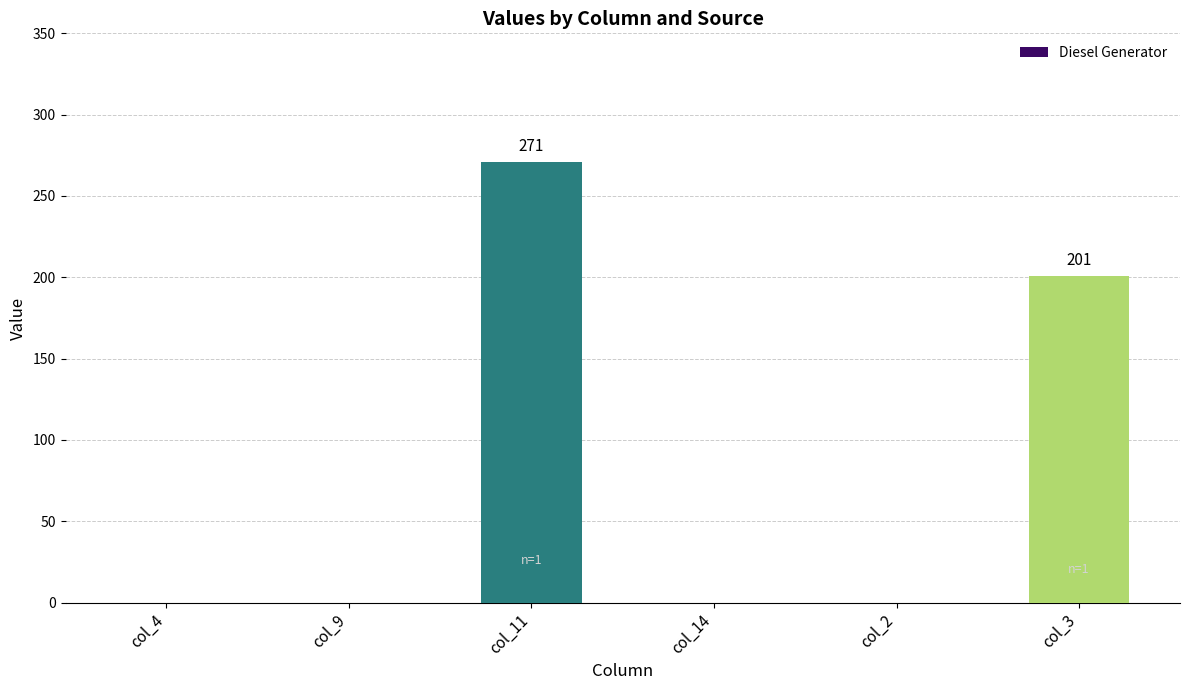

What is the sum of all values?

472